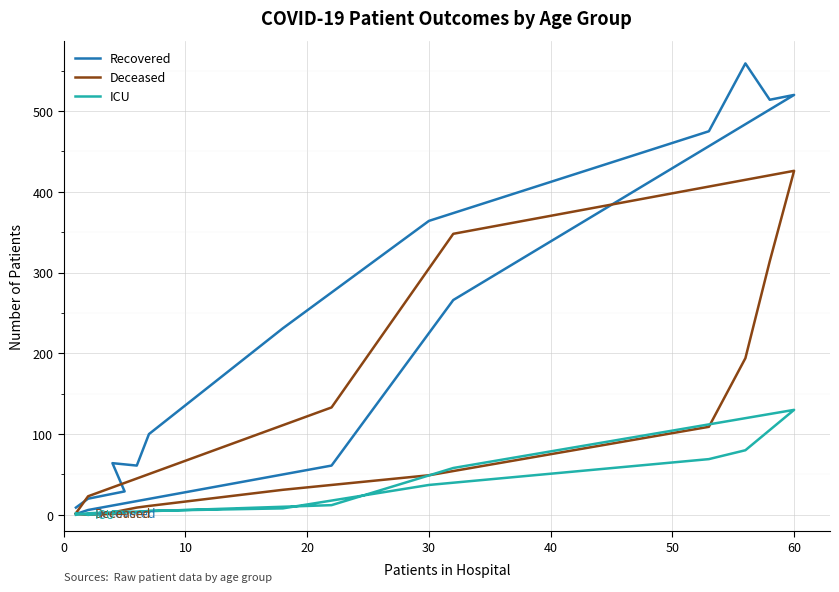

Is this an area chart (filled region under the line)?

No